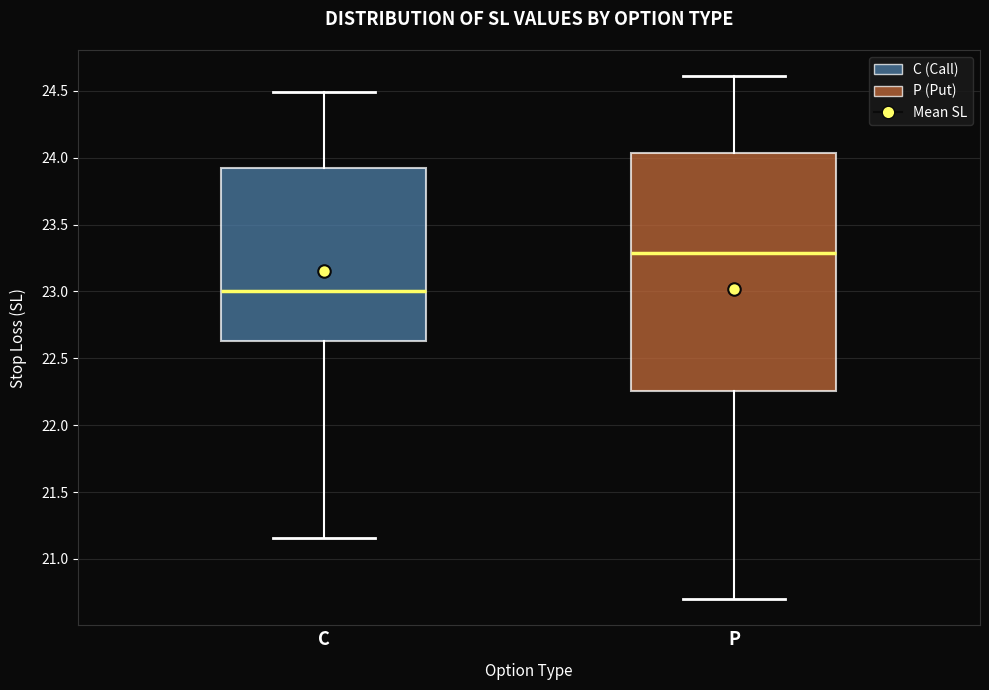

Reading left to right, read every box against the y-axis: the position of its median line, the range the box covers, and the ends of its whiskers. The values are not printed on the chart, so give them approximately, as read against the axis.

C: median 23.00, box 22.65 to 23.90, whiskers 21.15 to 24.50
P: median 23.30, box 22.25 to 24.05, whiskers 20.70 to 24.60